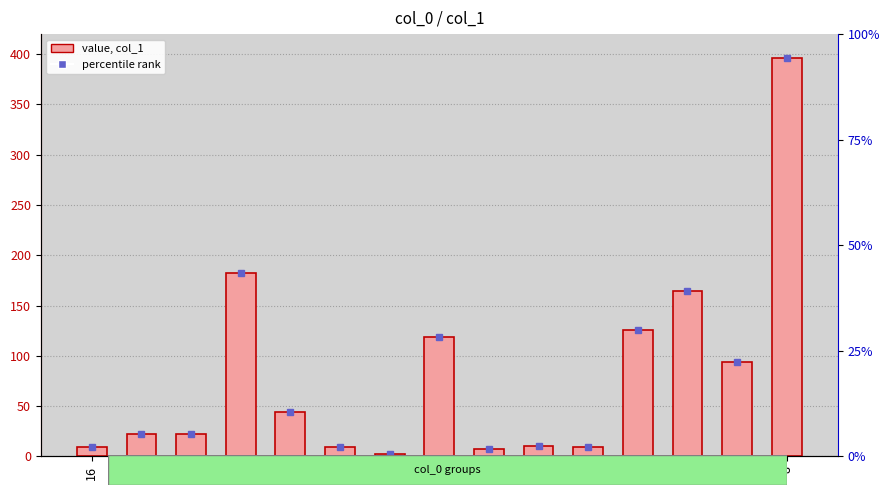

Count the number of values greater than 22.

8